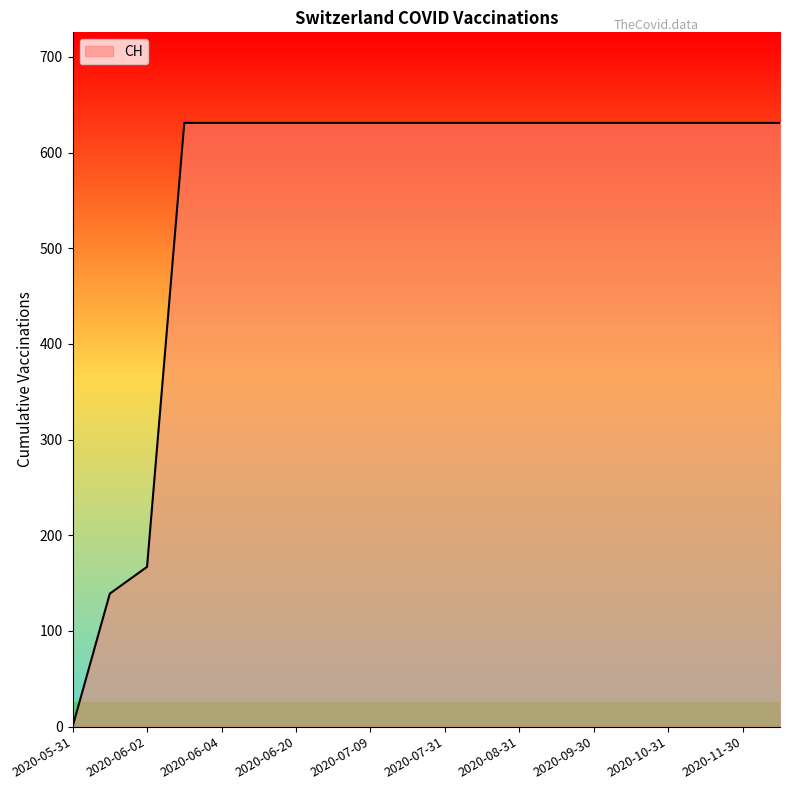

How many positive values are there?

19